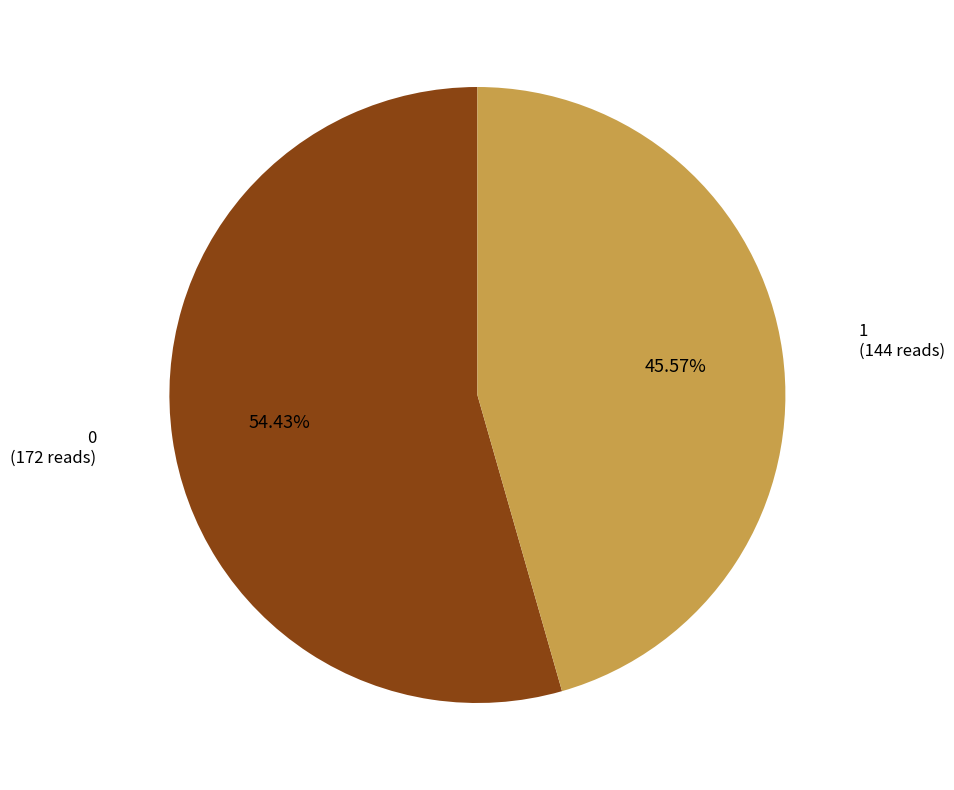

Is there any slice that represents more than half of the pie?

Yes